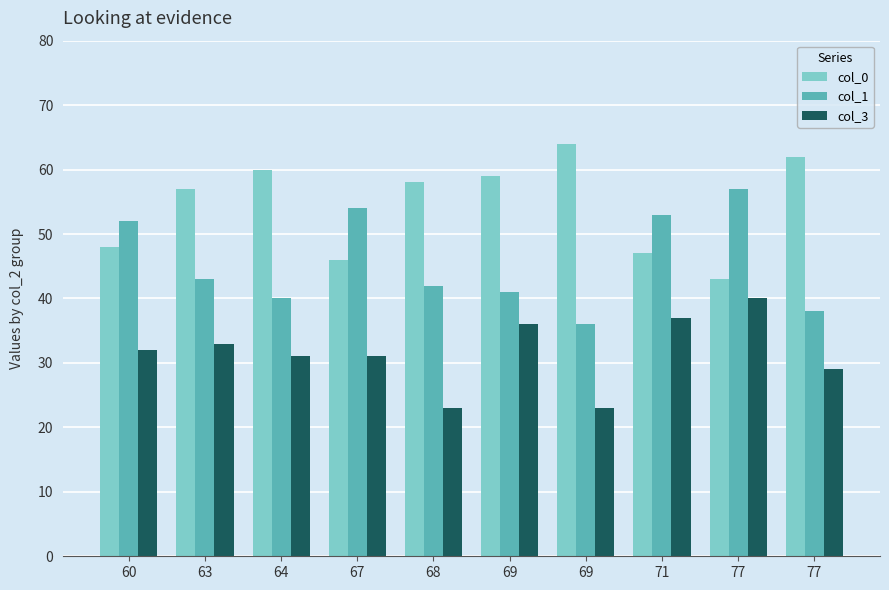

Reading right to left, transcribe all the data shown in this chart.

col_0: 77=62	77=43	71=47	69=64	69=59	68=58	67=46	64=60	63=57	60=48
col_1: 77=38	77=57	71=53	69=36	69=41	68=42	67=54	64=40	63=43	60=52
col_3: 77=29	77=40	71=37	69=23	69=36	68=23	67=31	64=31	63=33	60=32